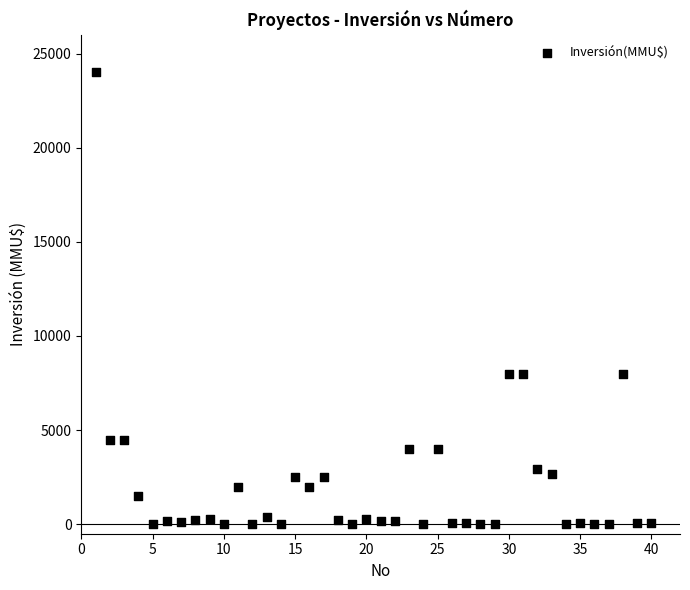

What is the range of Y values (max minus min)?

24000